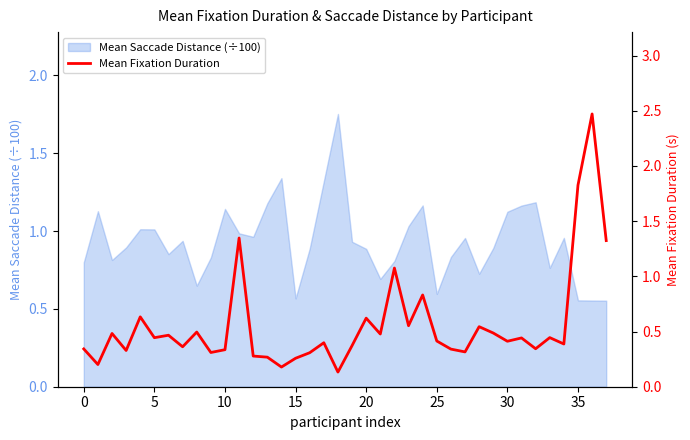

The chart shows a value of 0.2 at 15. True or false?

False